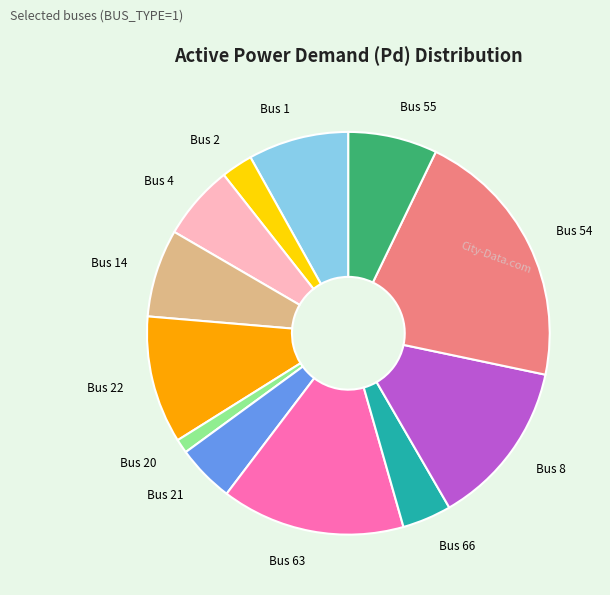

Combined, do Bus 1 and Bus 21 account for over 50%?

No